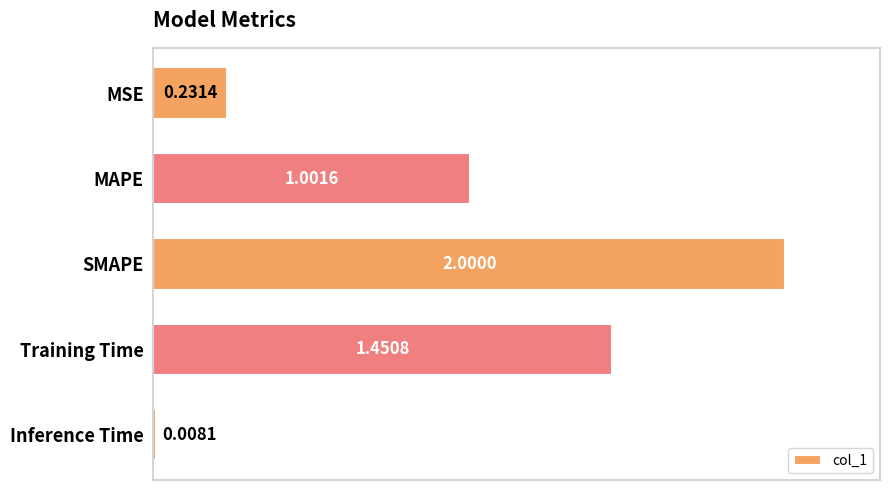

List the labels in order of value, smallest first.

Inference Time, MSE, MAPE, Training Time, SMAPE